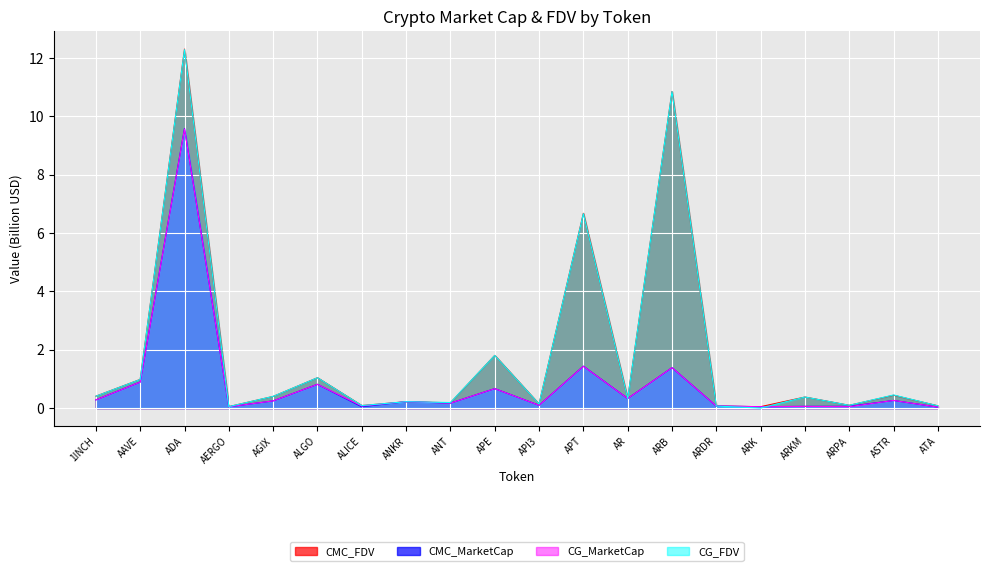

What is the spread (max minus min) of values at ADA?

2.7